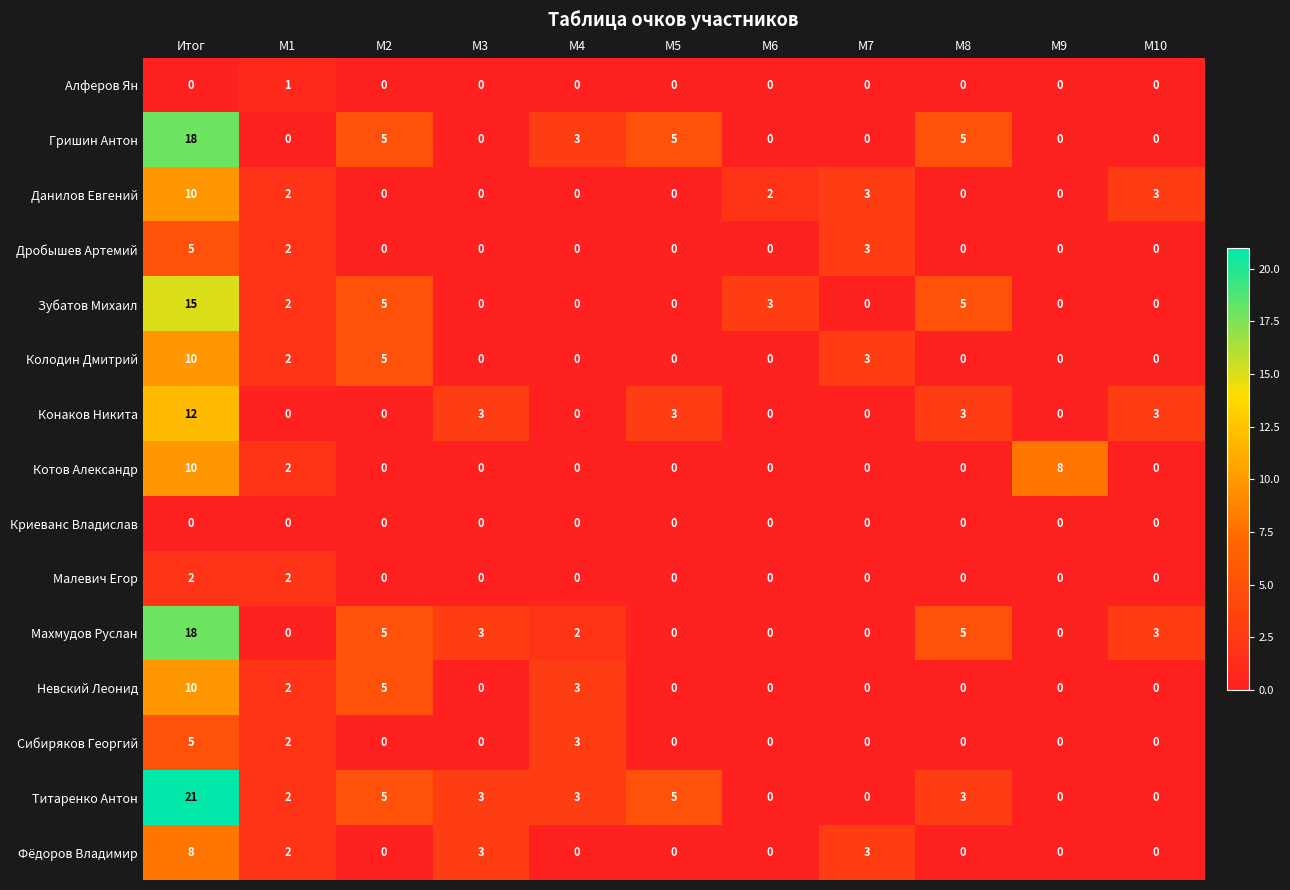

Which series has the largest total across all categories?

Титаренко Антон